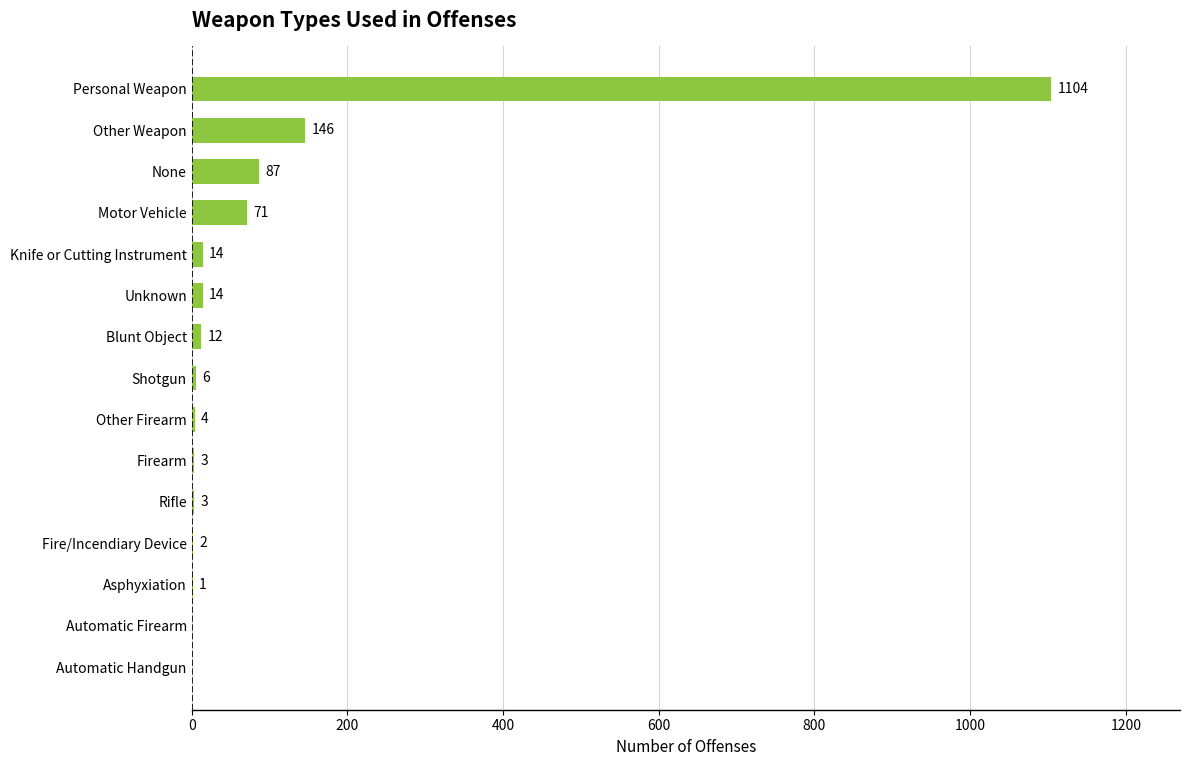

Are the bars horizontal?

Yes